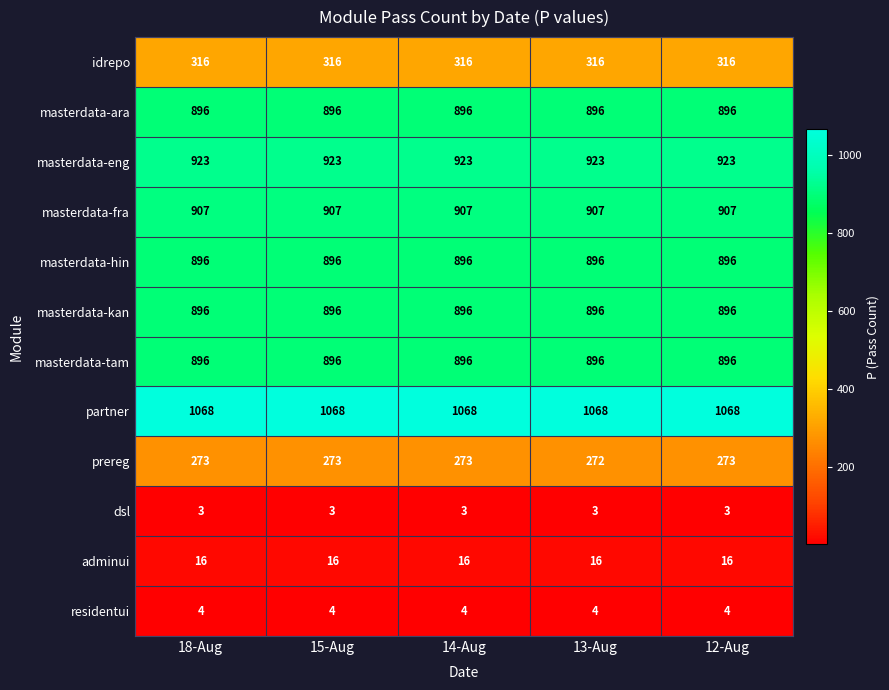

Which series changed the most between 15-Aug and 13-Aug?

prereg